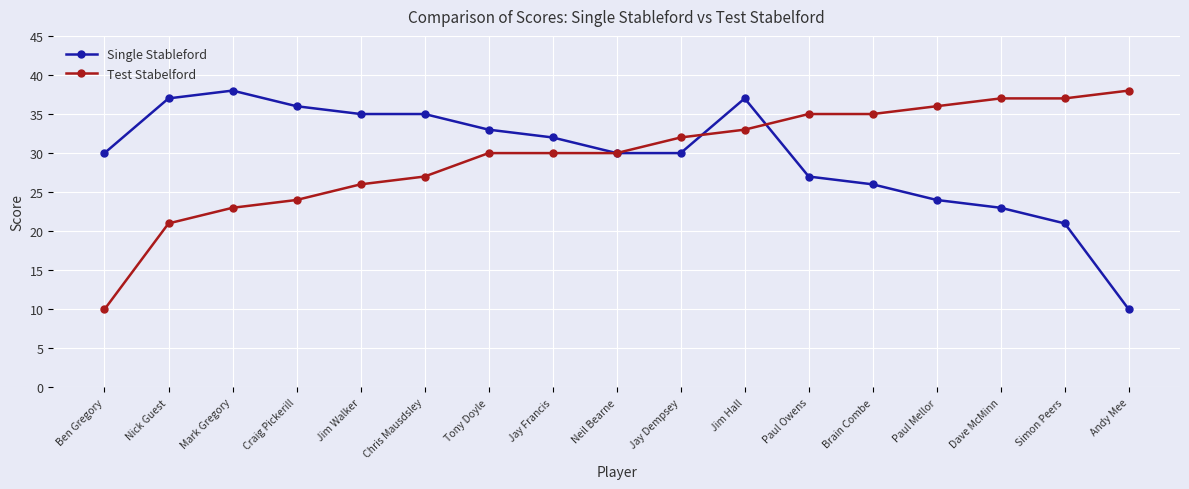

What is the sum of the Single Stableford values at Jim Walker and Craig Pickerill?

71